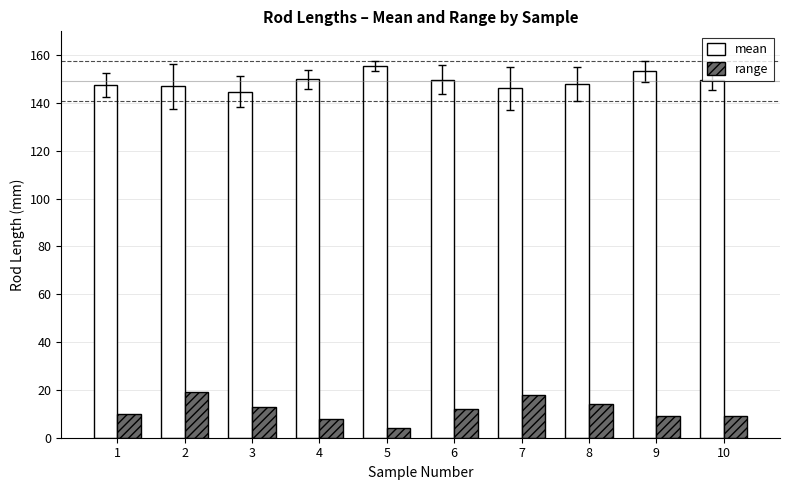

What is the sum of the range values at 6 and 5?

16.0